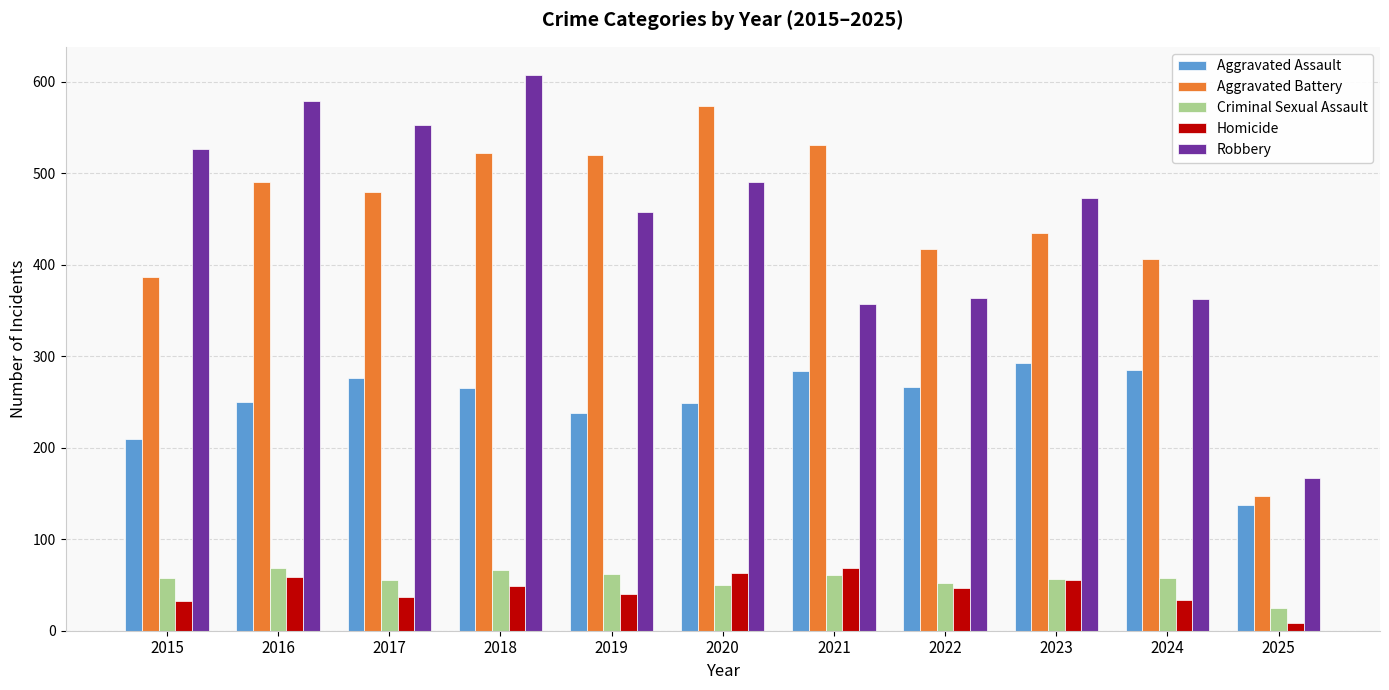

What is the sum of all Aggravated Assault values?

2754